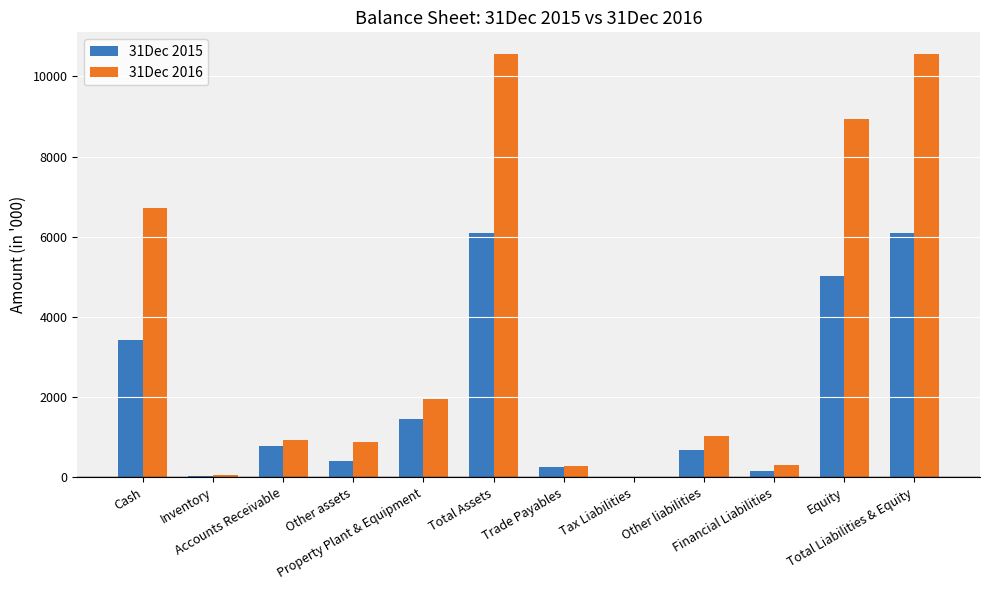

Count the number of categories in the chart.

12